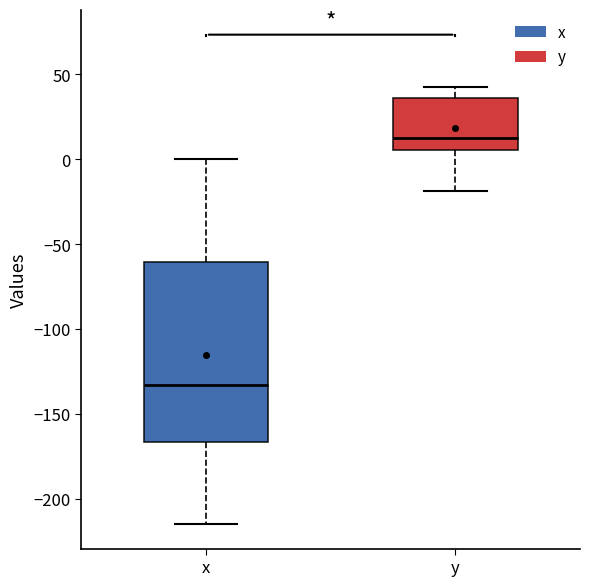

Which box is the tallest, from its lower edge to its upper edge?

x